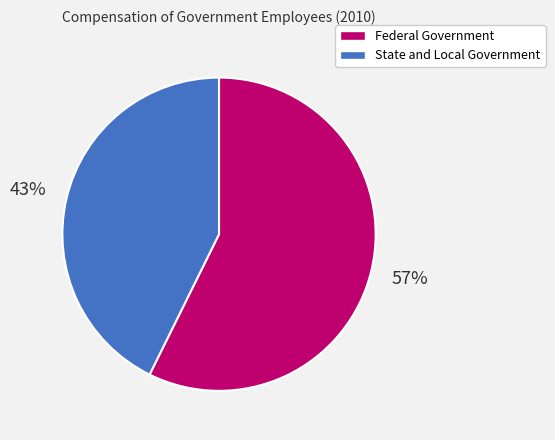

Approximately how many times larger is the value at Federal Government compared to State and Local Government?

1.3